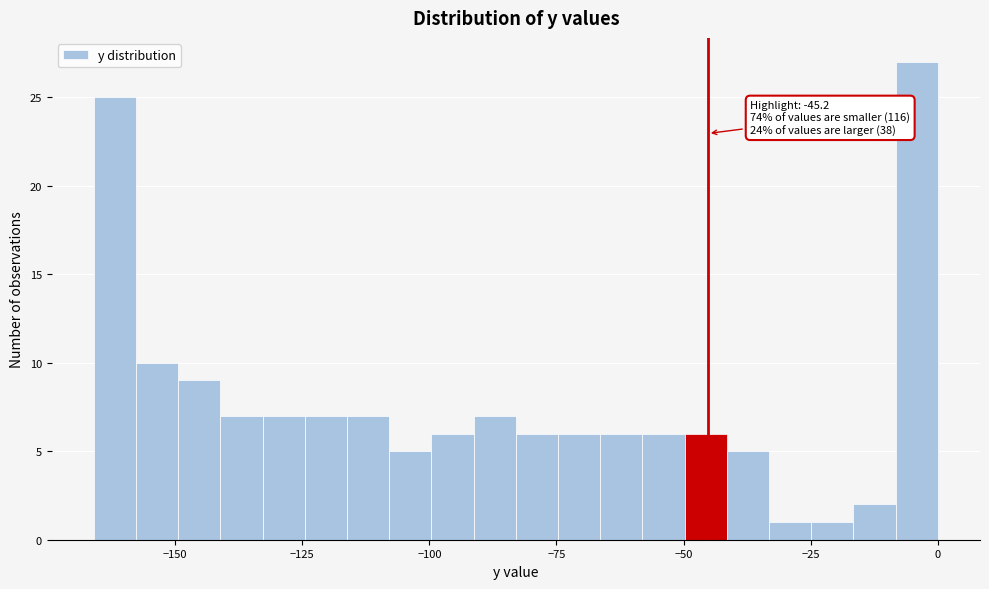

Read against the x-axis, roughly where is the centre of the tallest bar?

-5